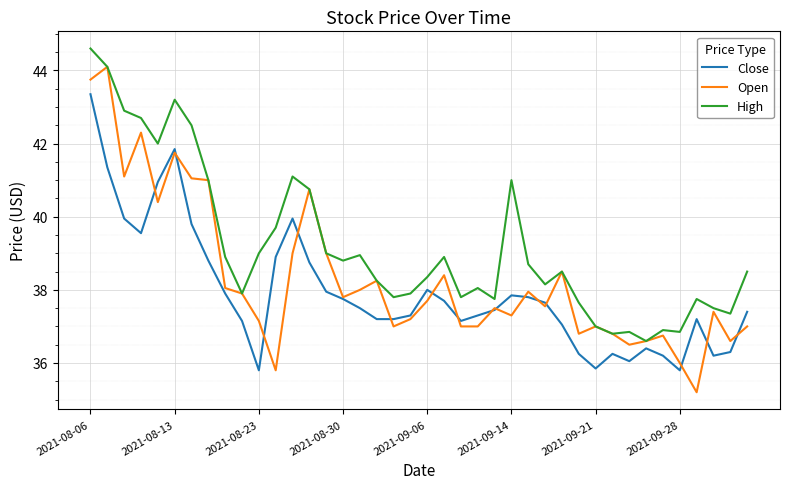

List the series in order of their overall mean, lowest first.

Close, Open, High